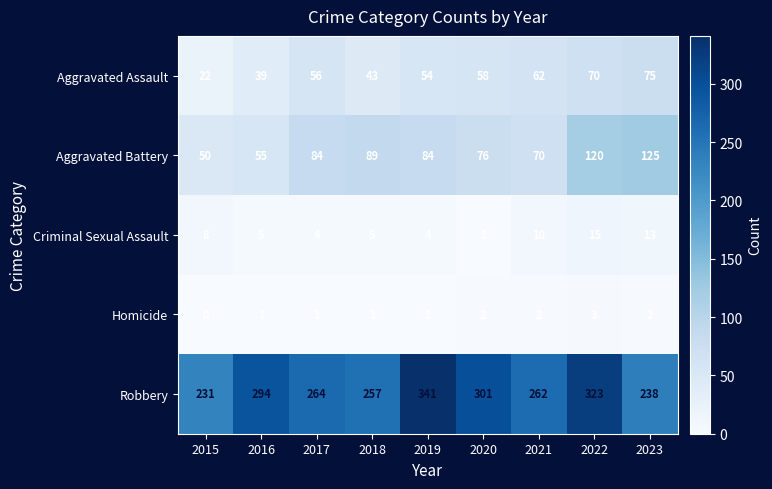

At which label is Aggravated Battery closest to 87?

2018